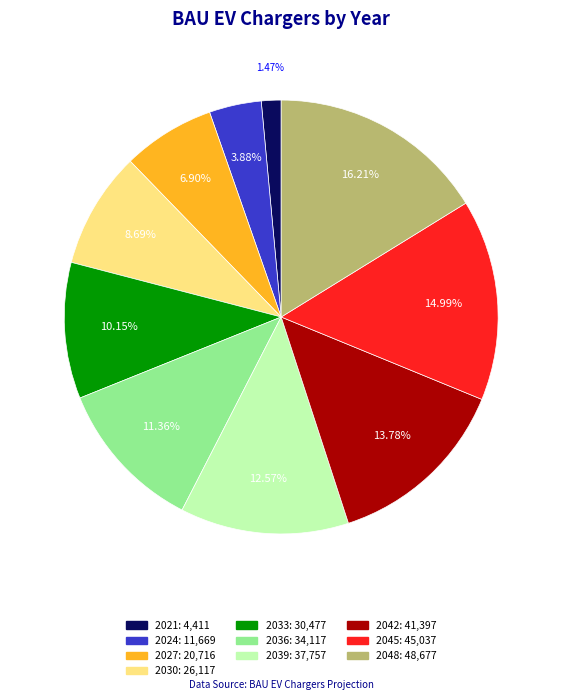

Does any single category account for the majority?

No